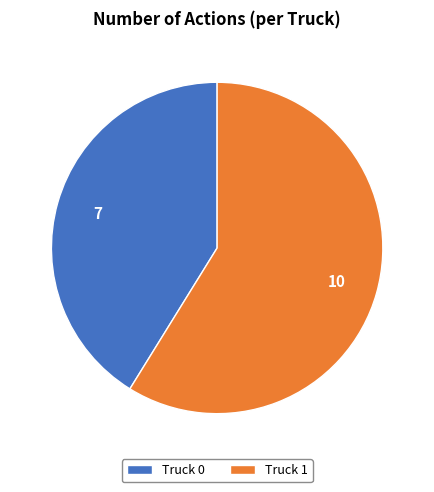

Which slice is the smallest?

Truck 0